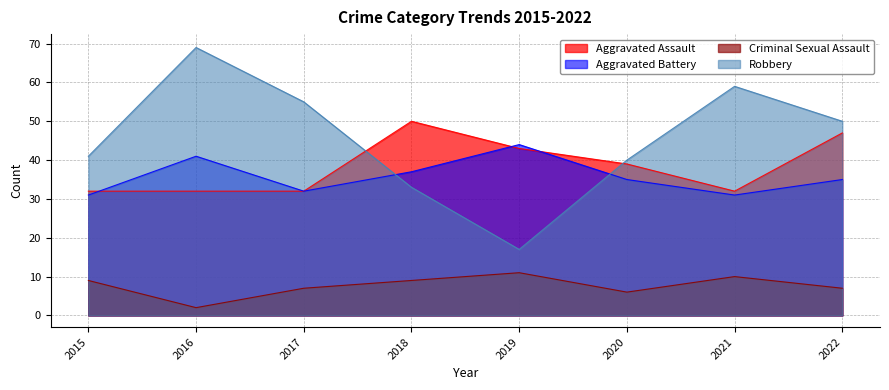

The Criminal Sexual Assault series shows 3 at 2019. True or false?

False